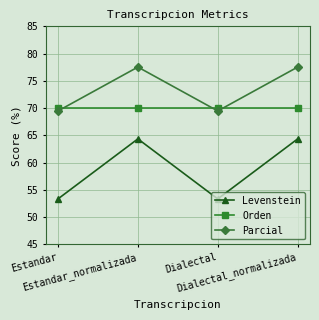

Which series has the largest total across all categories?

Parcial